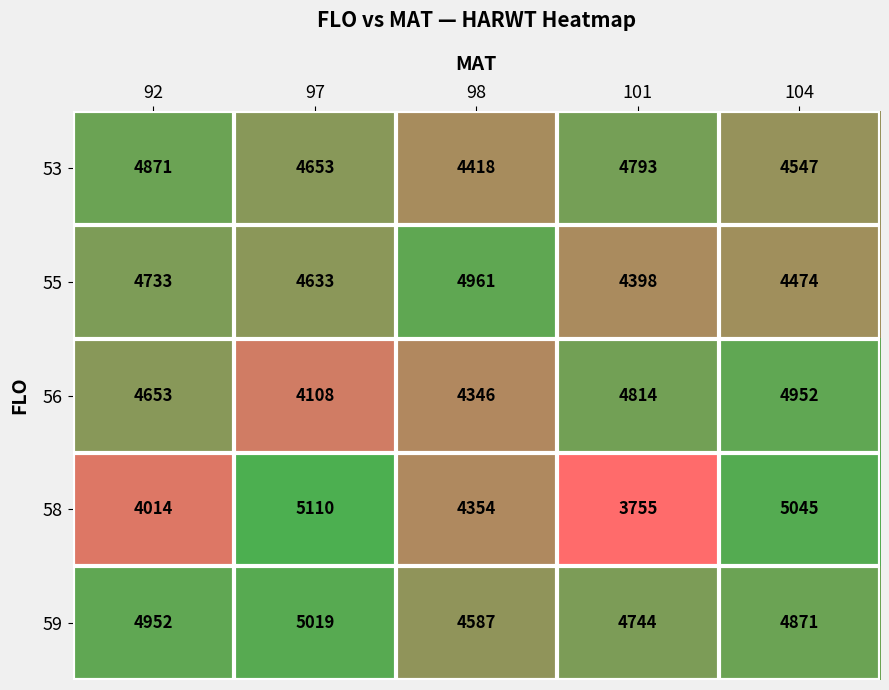

What is the total value across all series at 98?

22666